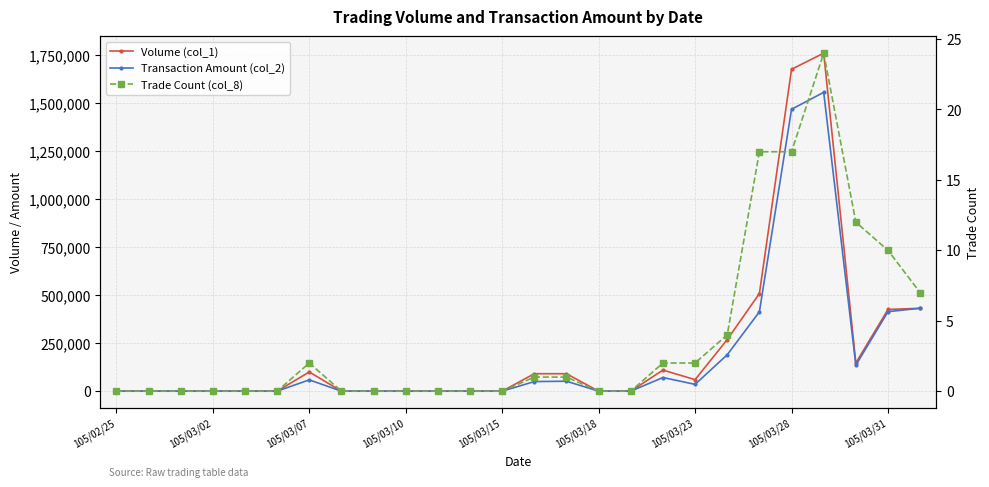

True or false: Trade Count (col_8) has more than 2 points higher than both neighbors.

False